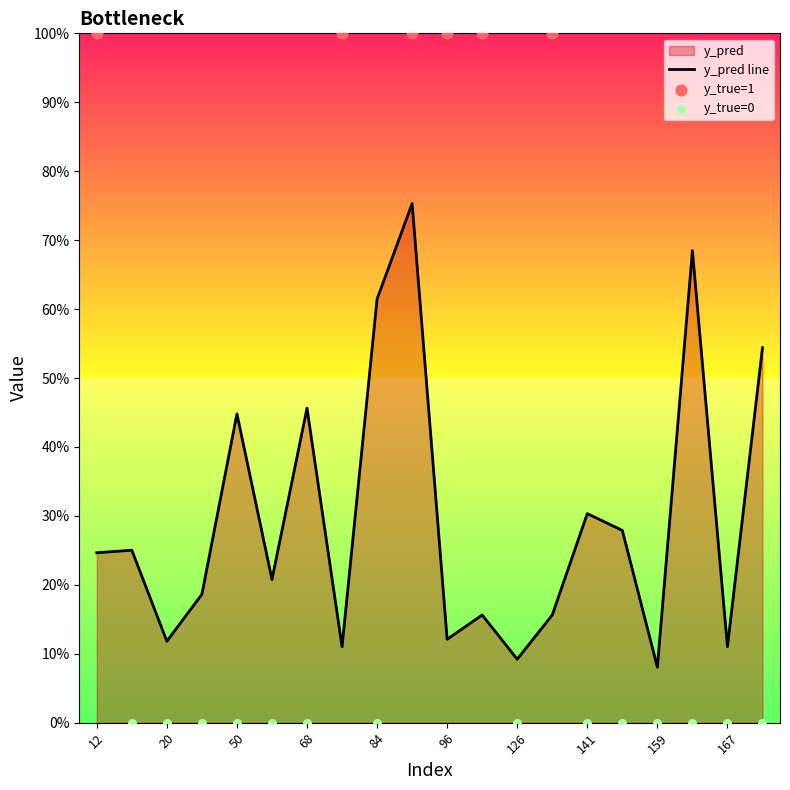

What is the change in value from 68 to 162?

+0.2